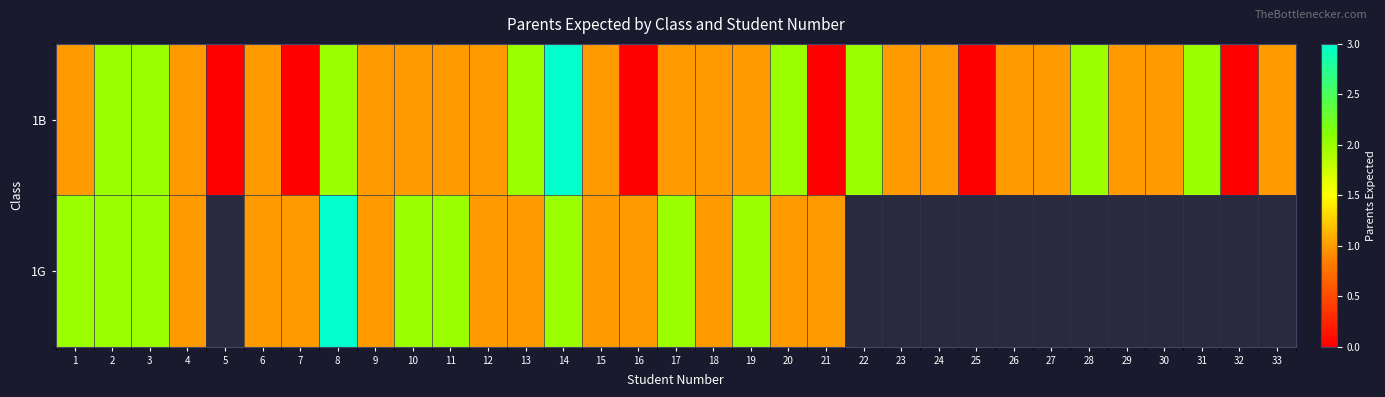

Which category has the highest value in the 1B series?

14